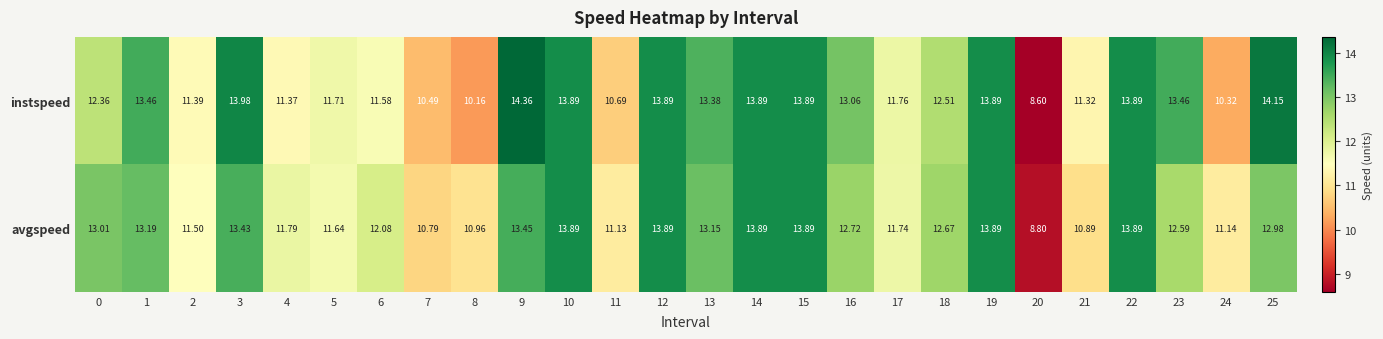

Count the number of data series in this chart.

2